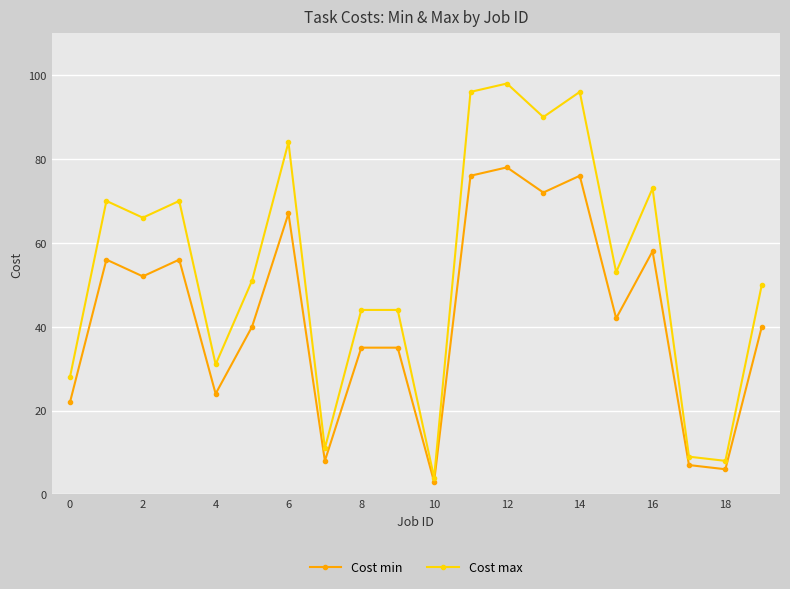

True or false: Cost min has more than 2 interior local peaks.

True